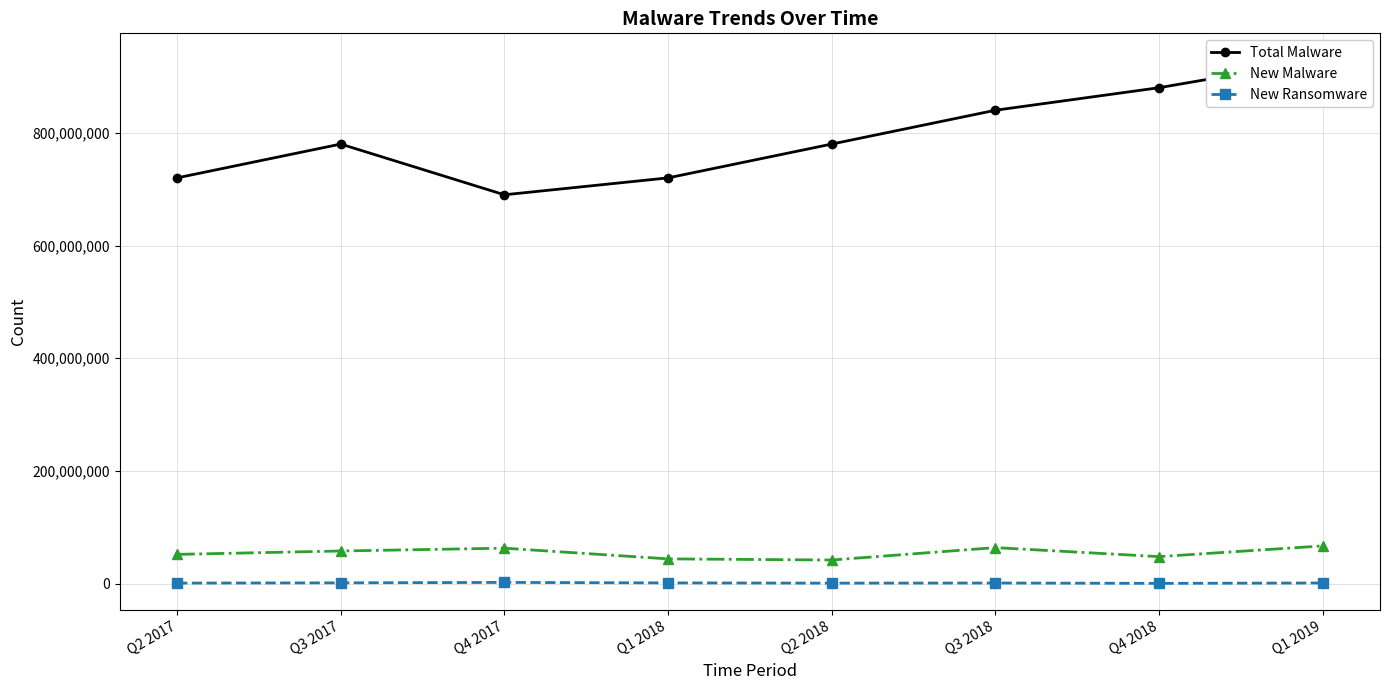

Is the value of New Ransomware at Q2 2018 greater than the value of Total Malware at Q2 2018?

No